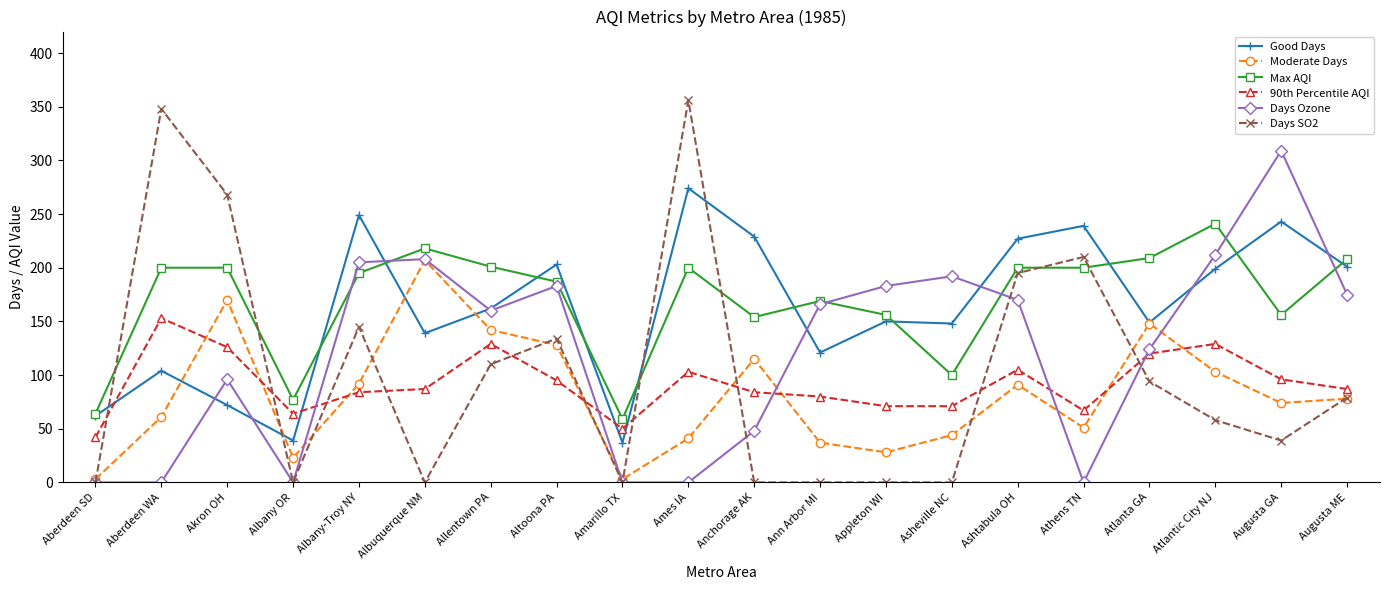

Where do Days Ozone and Max AQI first cross each other?

Albany OR and Albany-Troy NY